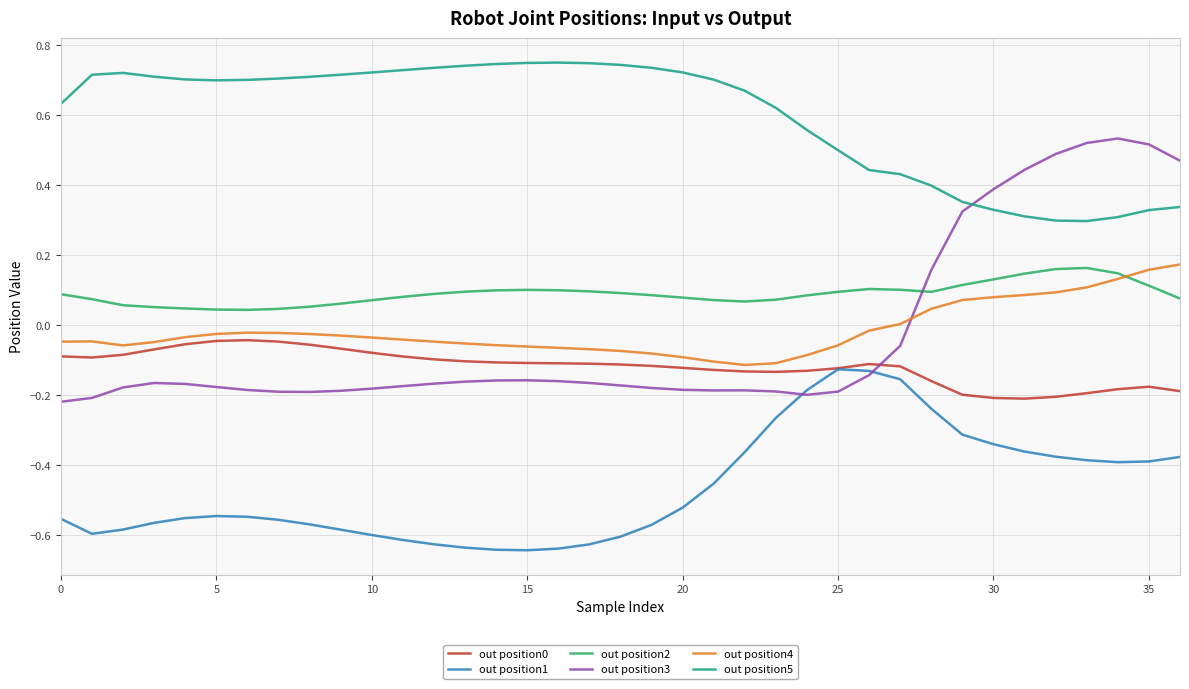

Which series has the largest total across all categories?

out position5